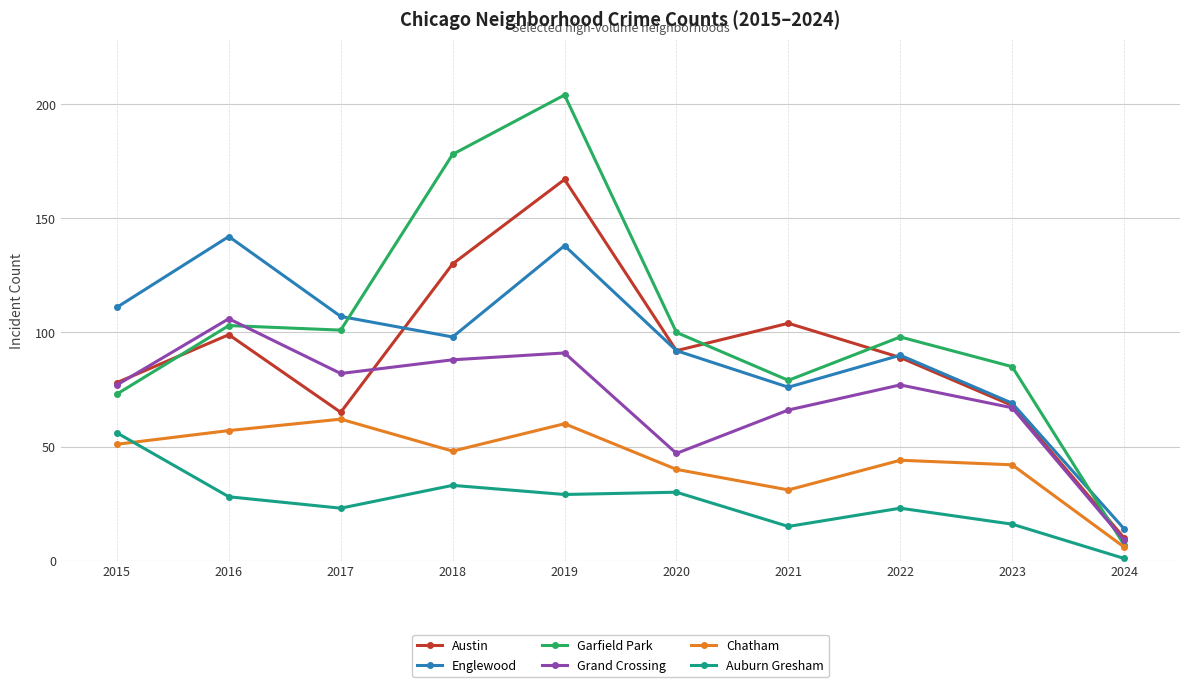

Between 2019 and 2024, which series saw the biggest shift?

Garfield Park